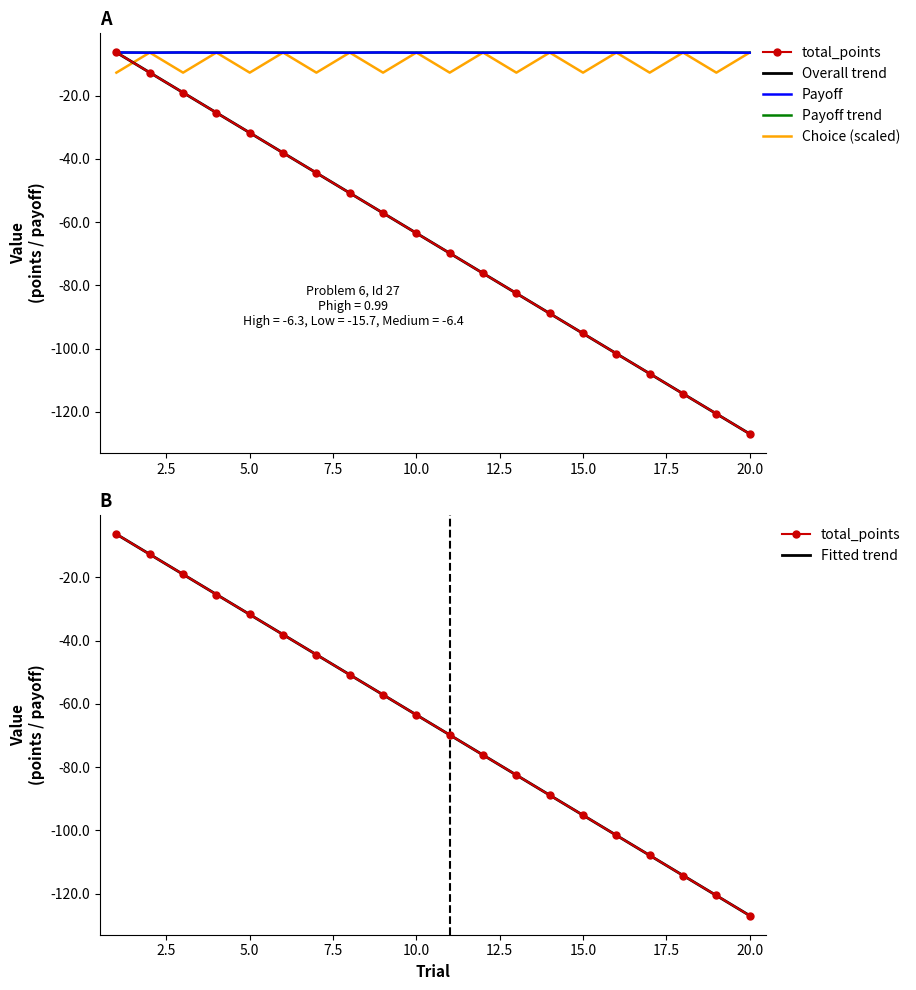

What is the maximum value for total_points?

-6.3